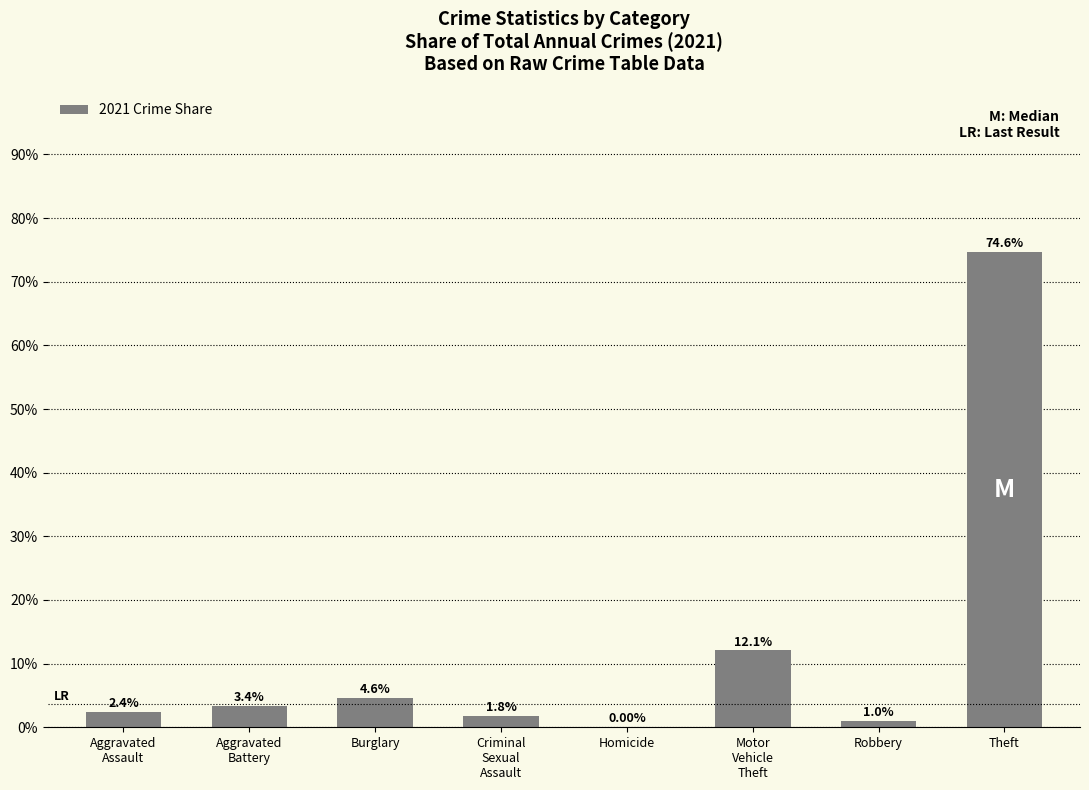

How many values are above zero?

7